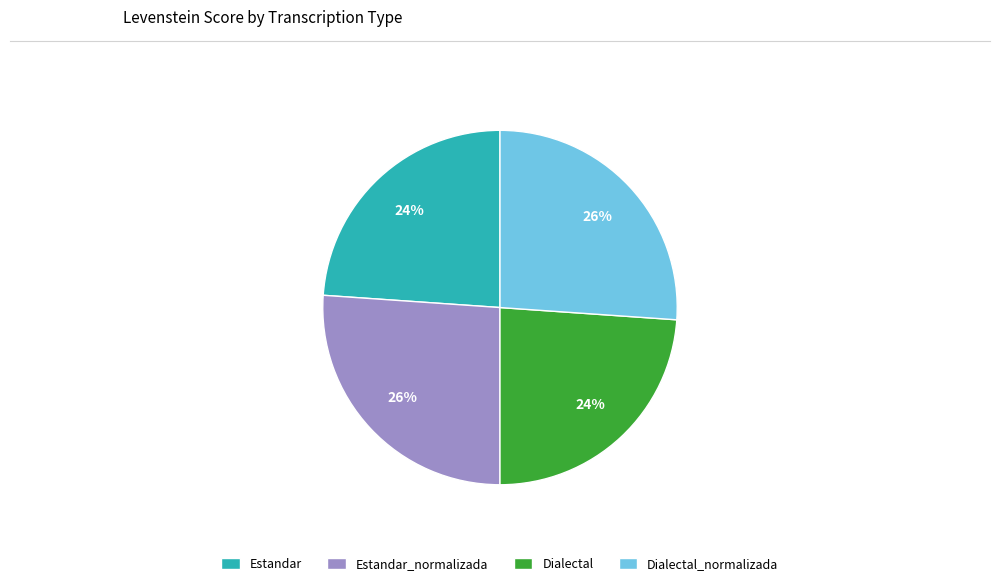

To the nearest percent, what percentage of the pie is Dialectal_normalizada?

26%